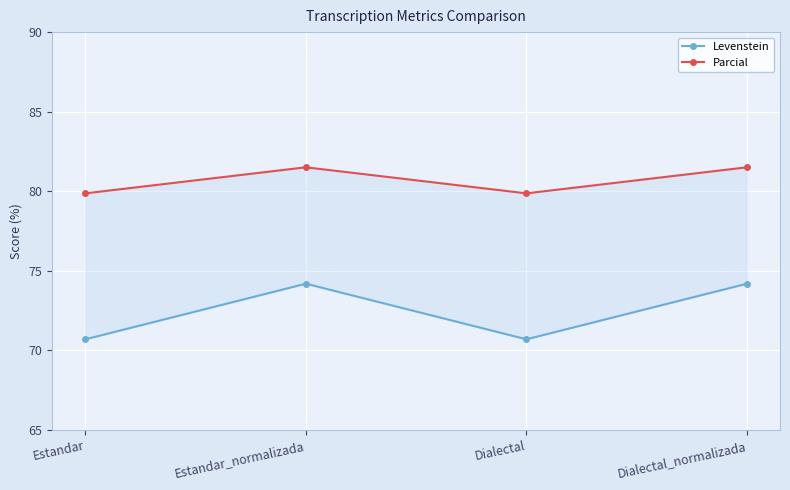

At which label is Parcial closest to 80?

Estandar